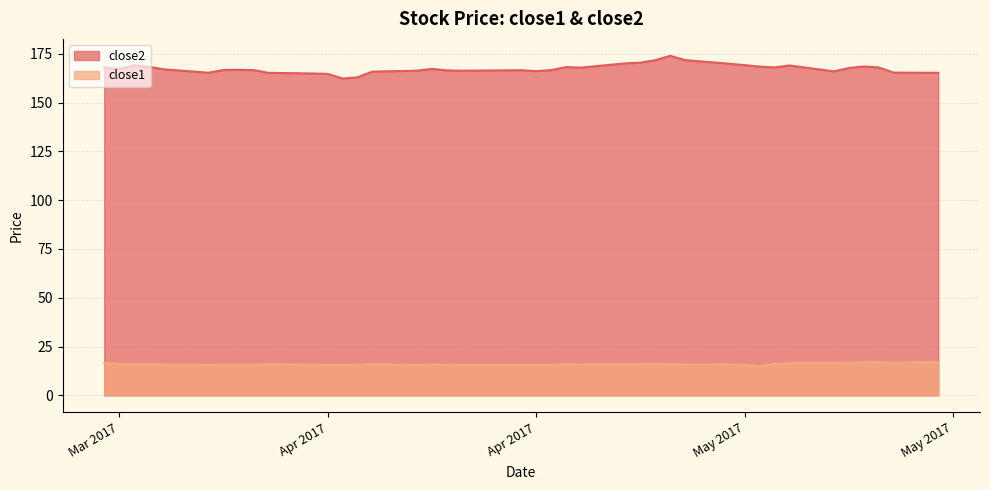

True or false: close1 and close2 intersect in this chart.

False